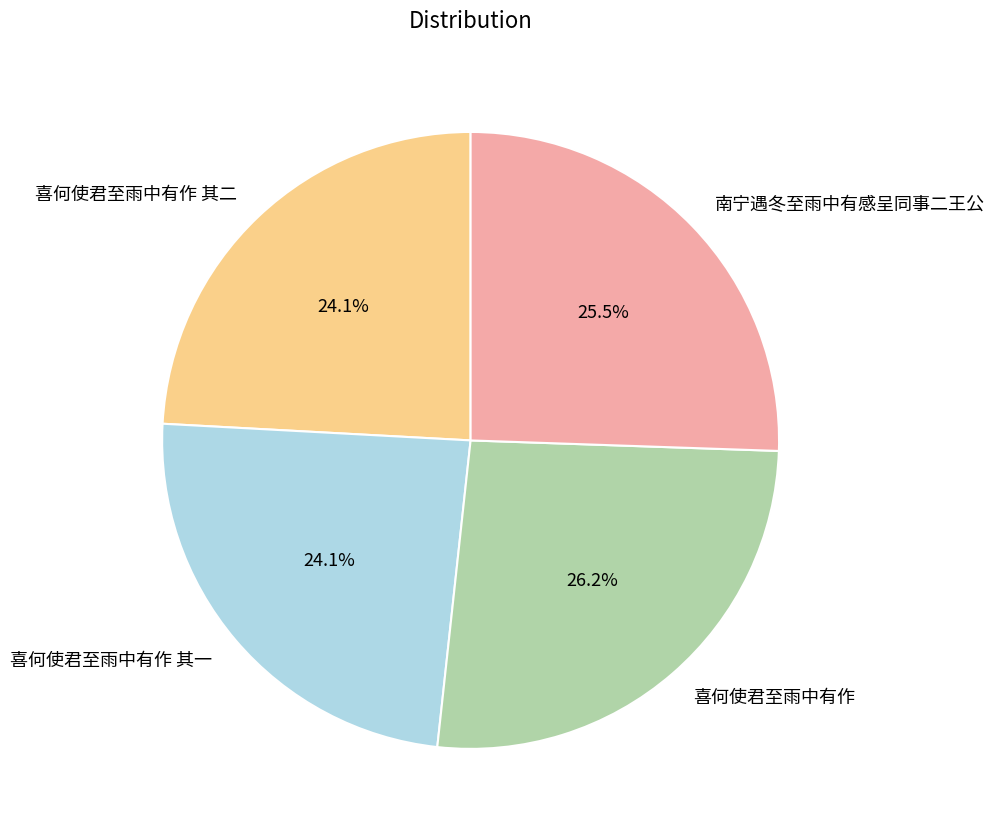

Which slice is the largest?

喜何使君至雨中有作